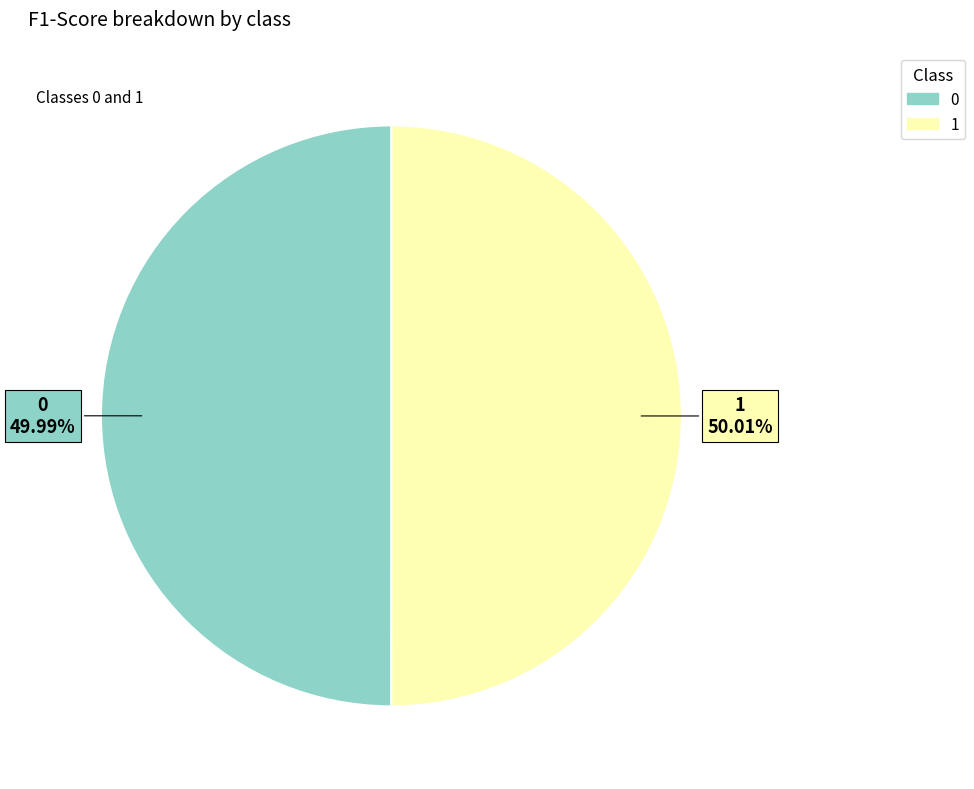

Is there any slice that represents more than half of the pie?

Yes